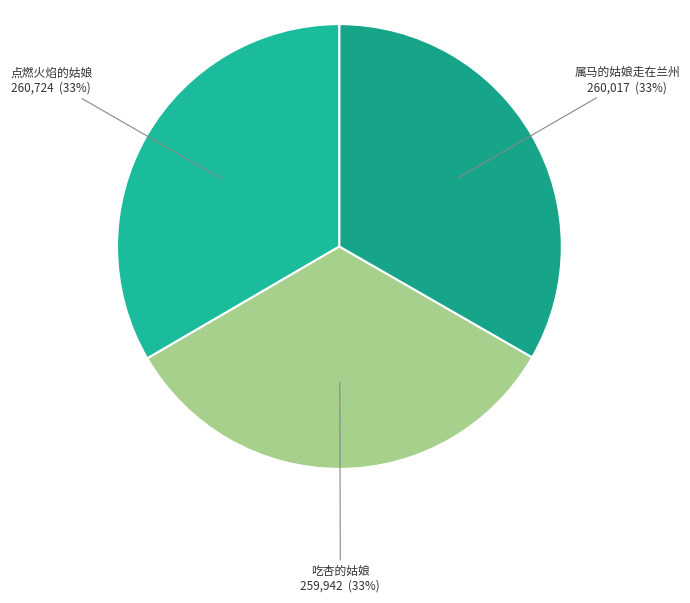

Do 属马的姑娘走在兰州 and 吃杏的姑娘 together represent more than half of the pie?

Yes